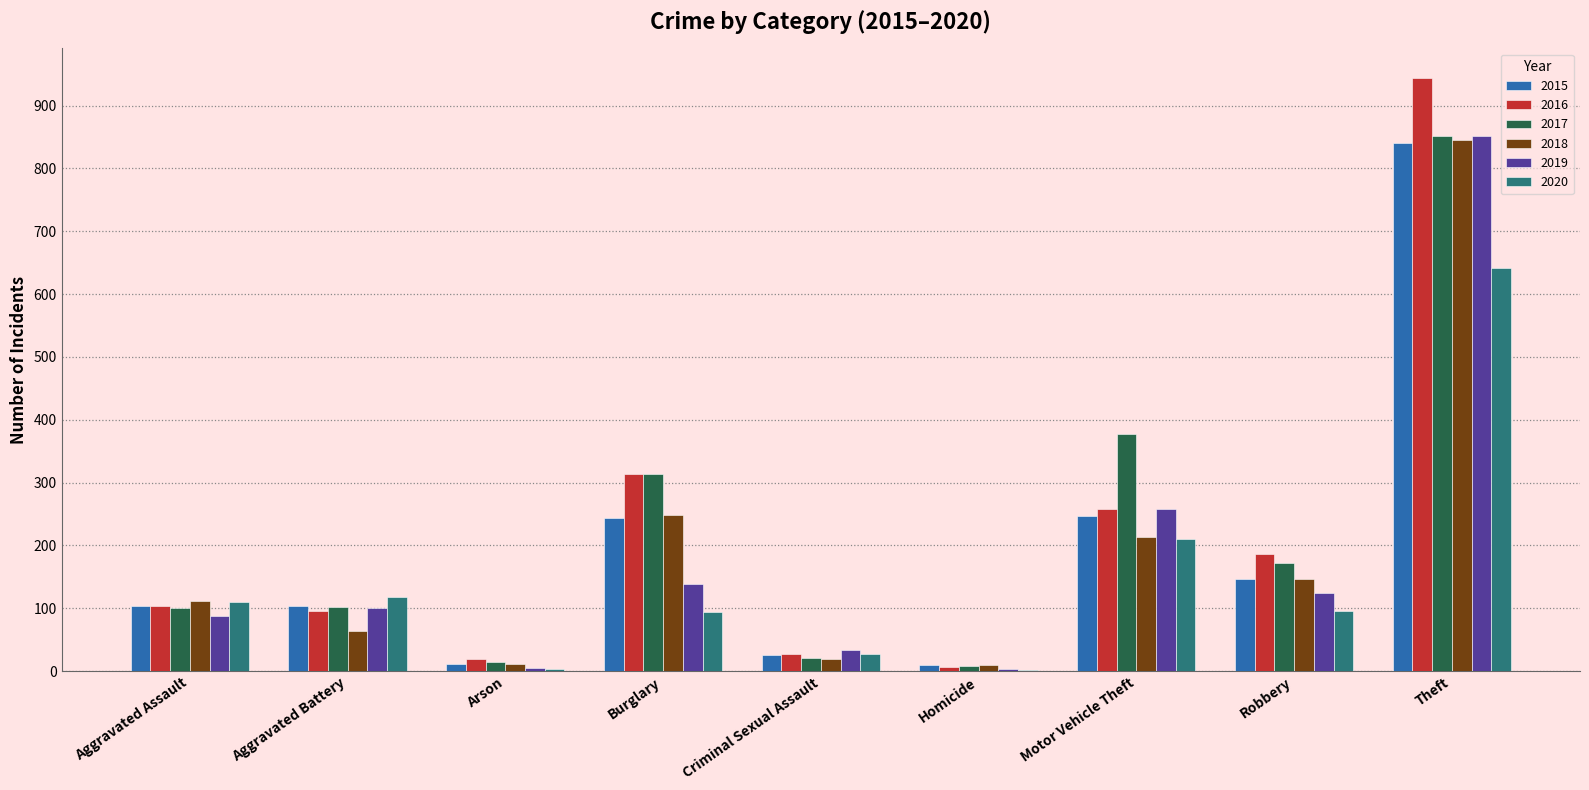

Does the chart contain stacked bars?

No